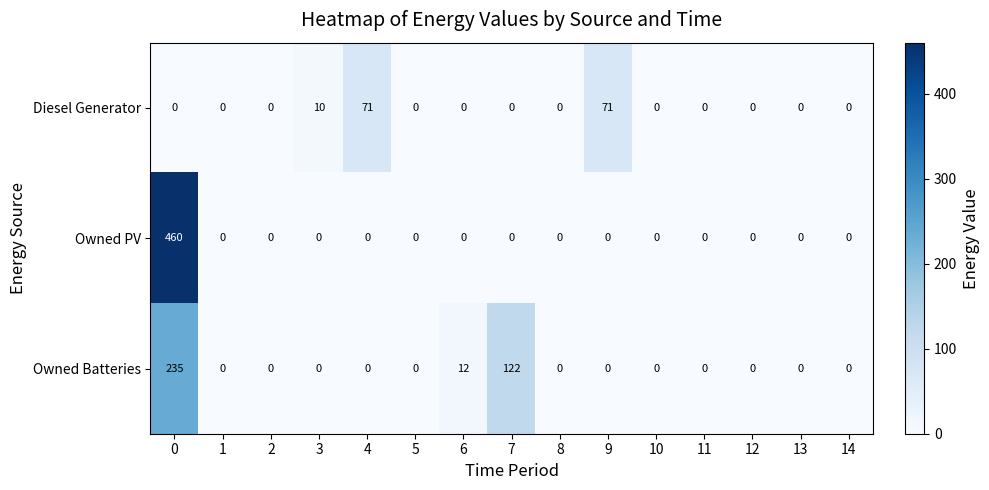

List the series in order of their peak value, lowest first.

Diesel Generator, Owned Batteries, Owned PV